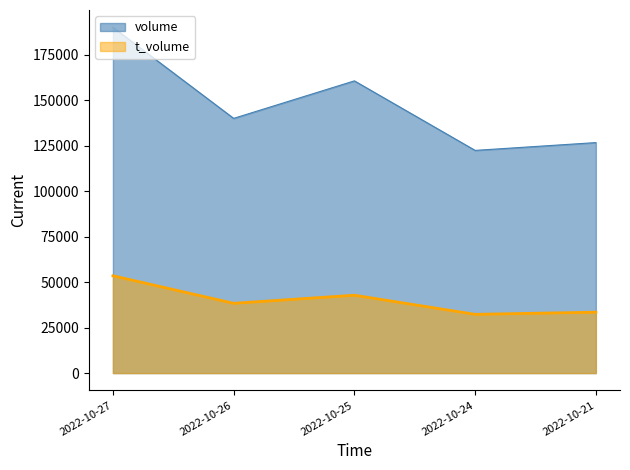

What is the greatest value displayed?

190196